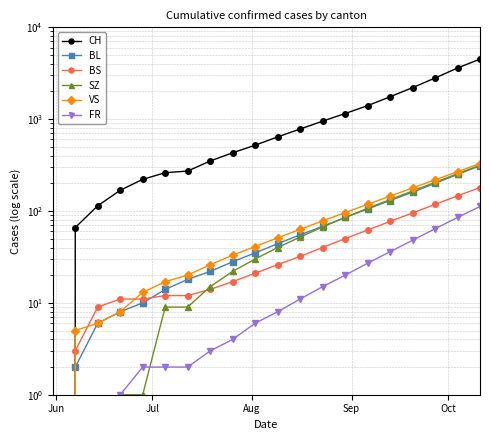

True or false: BS has more than 1 interior local peaks.

False